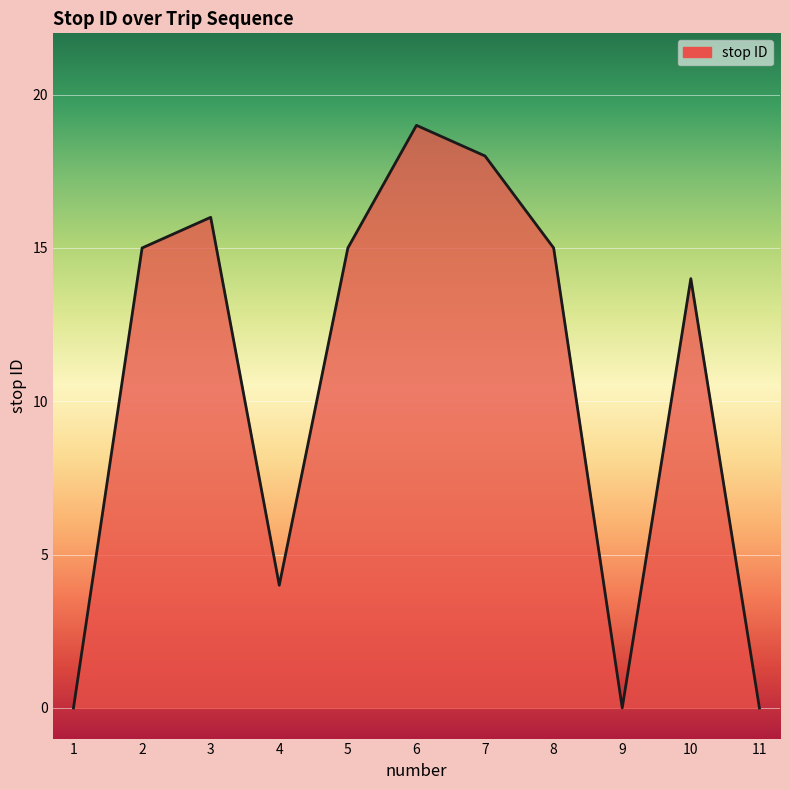

Count the number of data series in this chart.

1